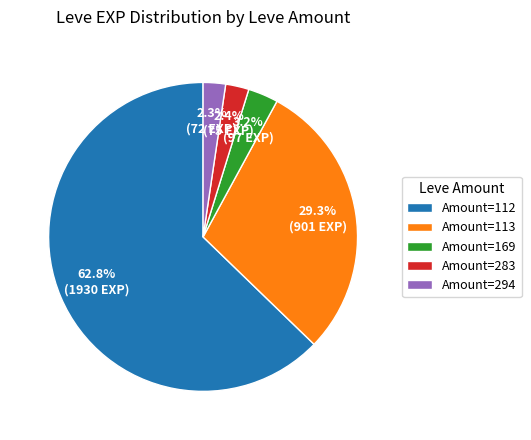

How many segments does this pie chart have?

5